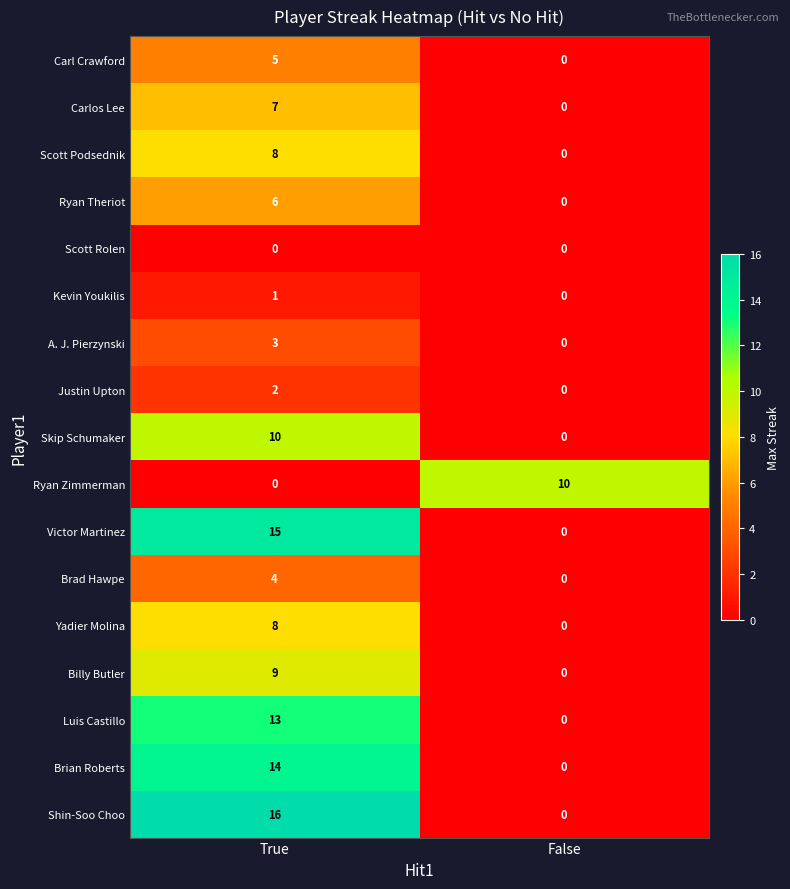

What is the approximate value of Ryan Theriot at True?

6